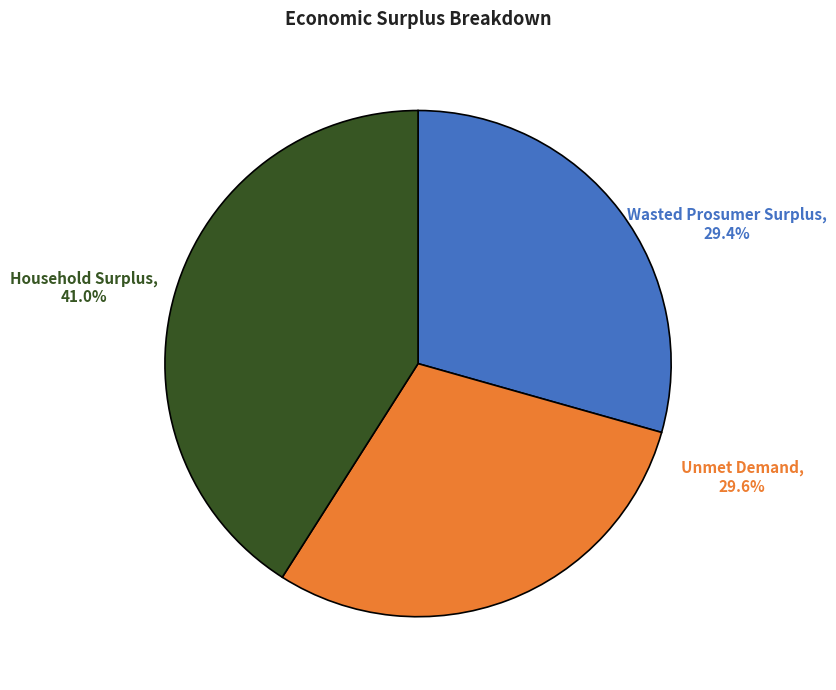

How many segments does this pie chart have?

3